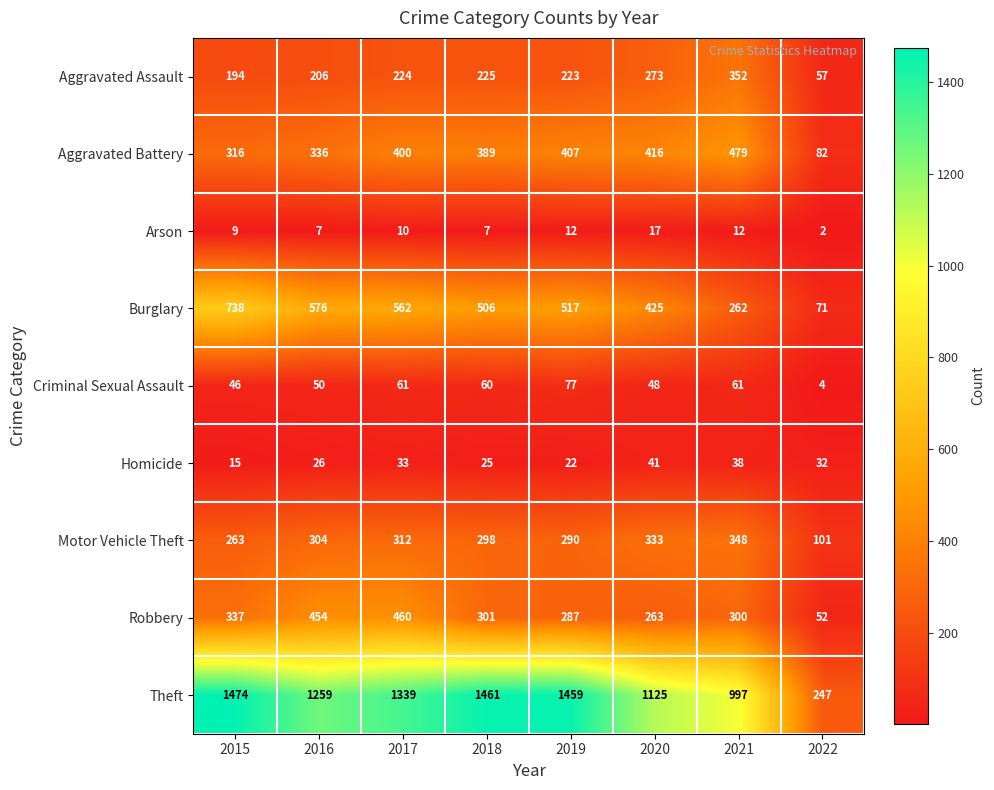

At which label does Aggravated Battery reach its minimum?

2022